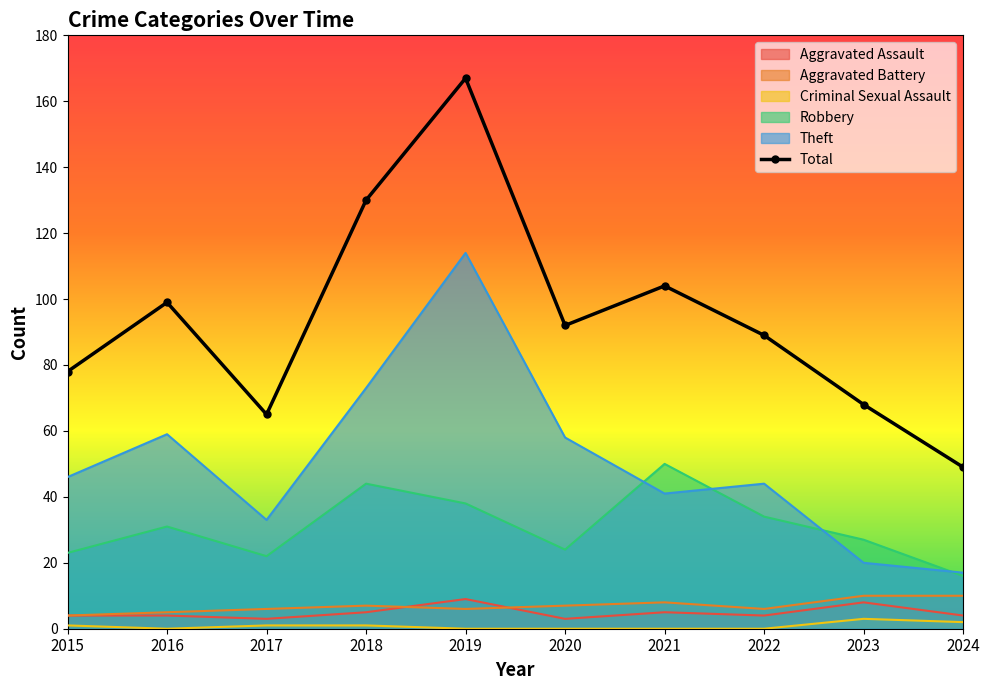

What is the average value?

94